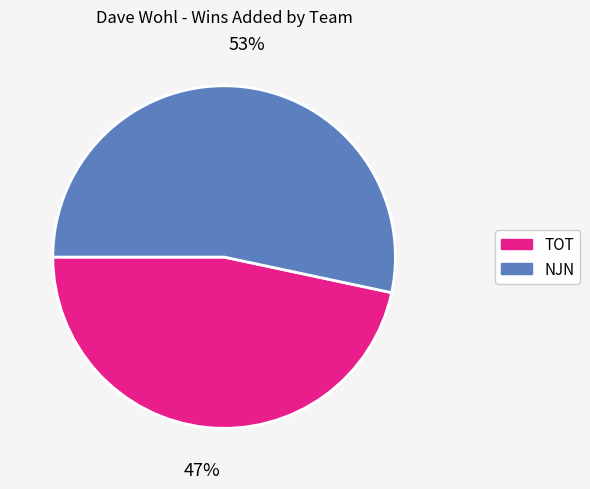

Is it true that NJN is 41% of the pie?

False